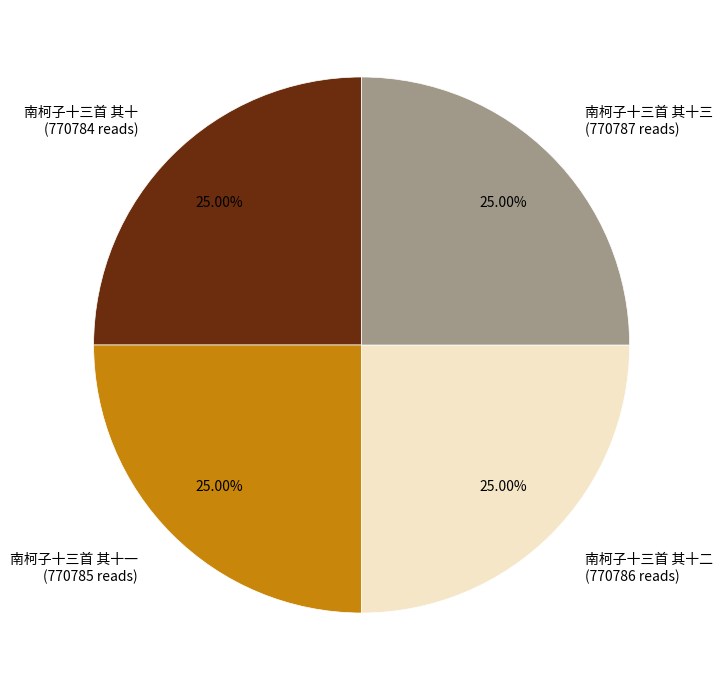

Does any single category account for the majority?

No